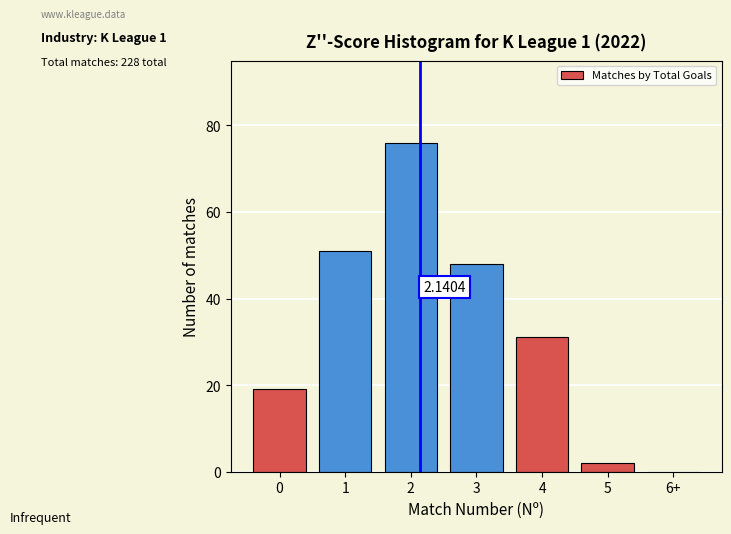

What is the change in value from 0 to 3?

+29